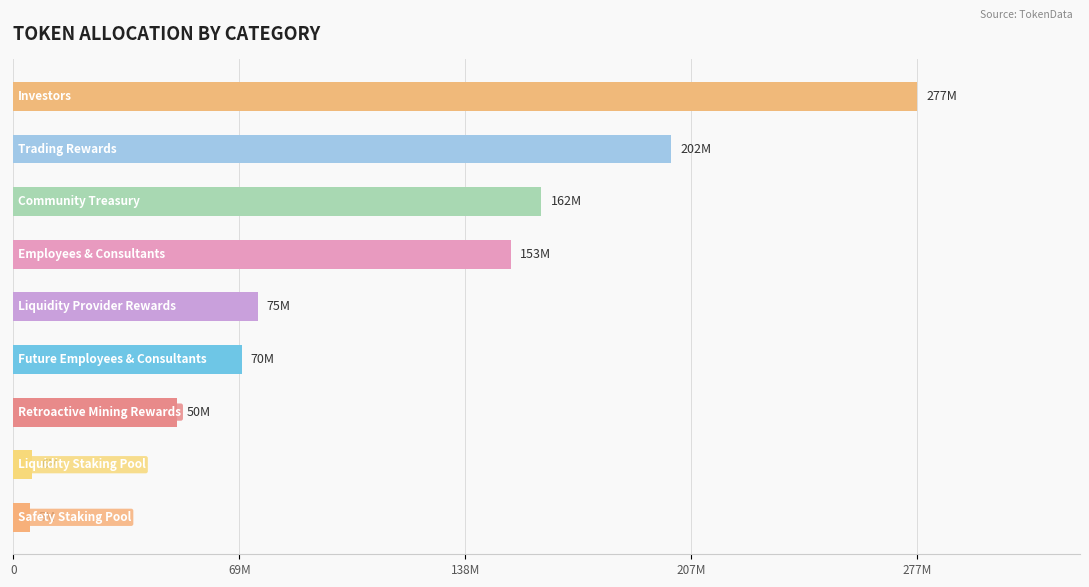

What is the average value?

111111111.1